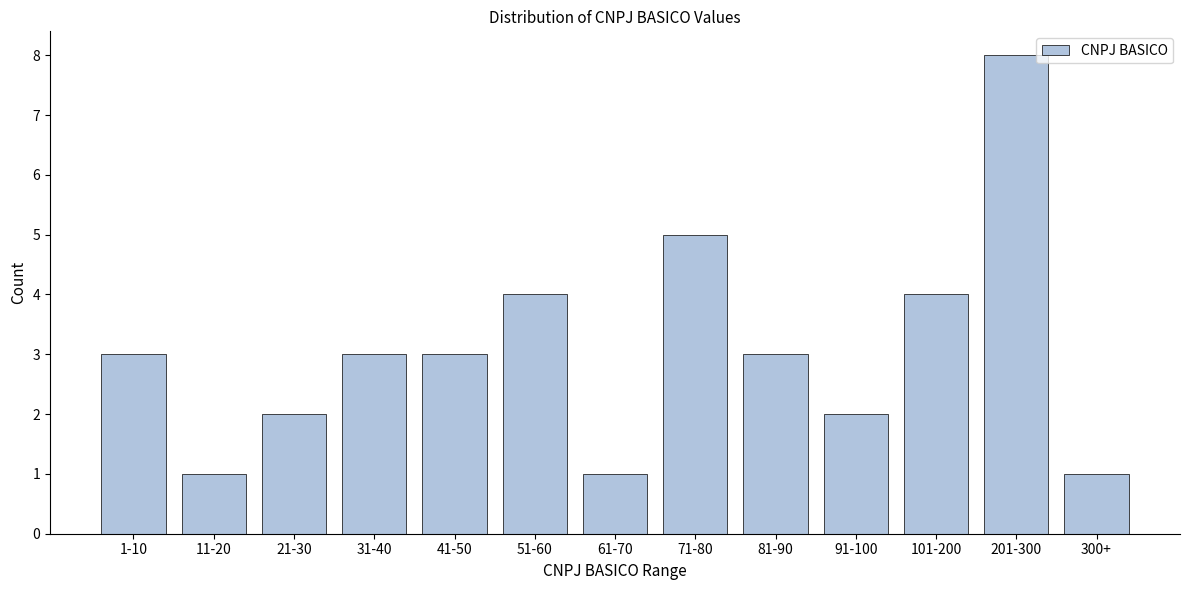

Reading left to right, list all the values displayed in this chart.

1-10=3	11-20=1	21-30=2	31-40=3	41-50=3	51-60=4	61-70=1	71-80=5	81-90=3	91-100=2	101-200=4	201-300=8	300+=1